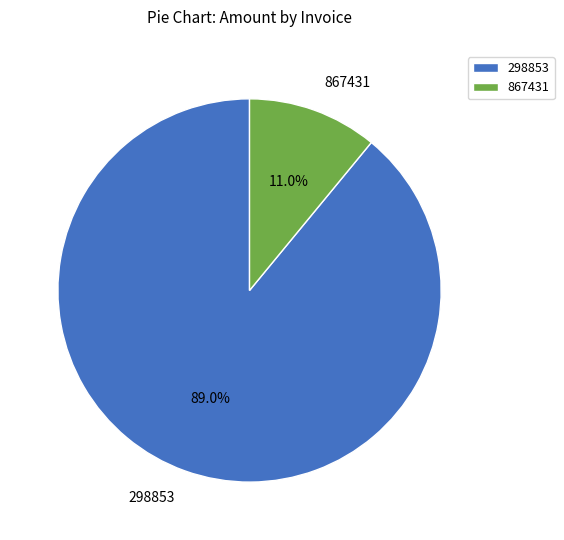

Between 298853 and 867431, which is larger?

298853